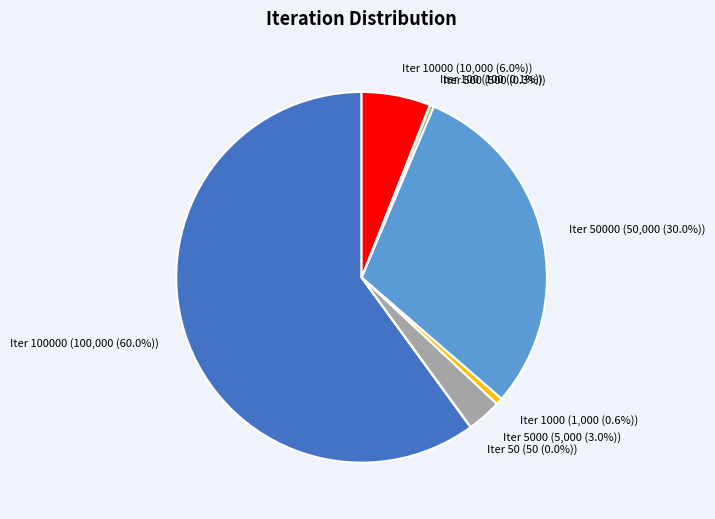

To the nearest percent, what is the average slice percentage?

12%